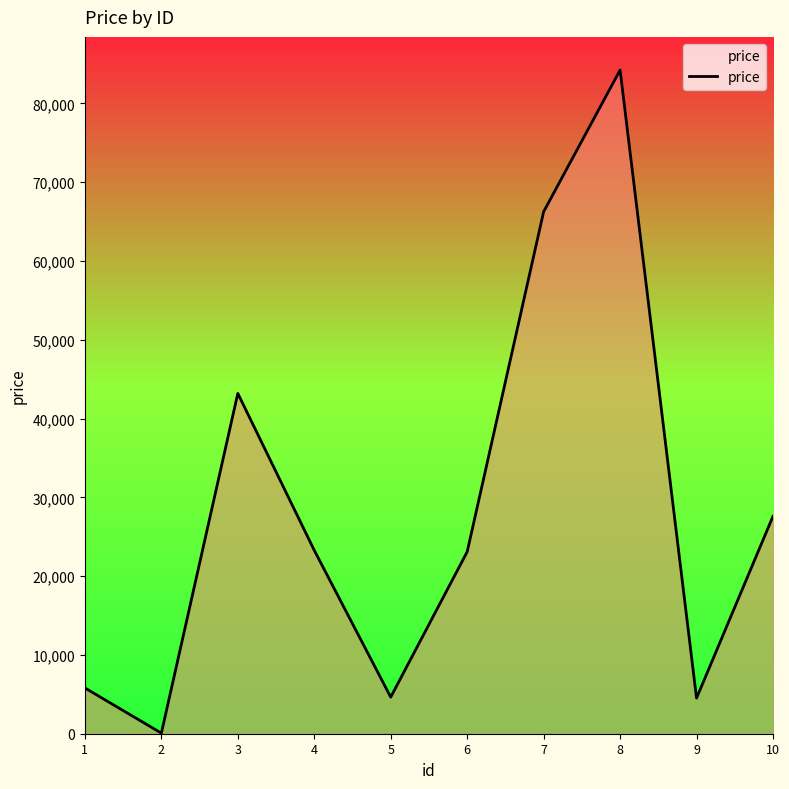

What is the maximum value shown in the chart?

84228